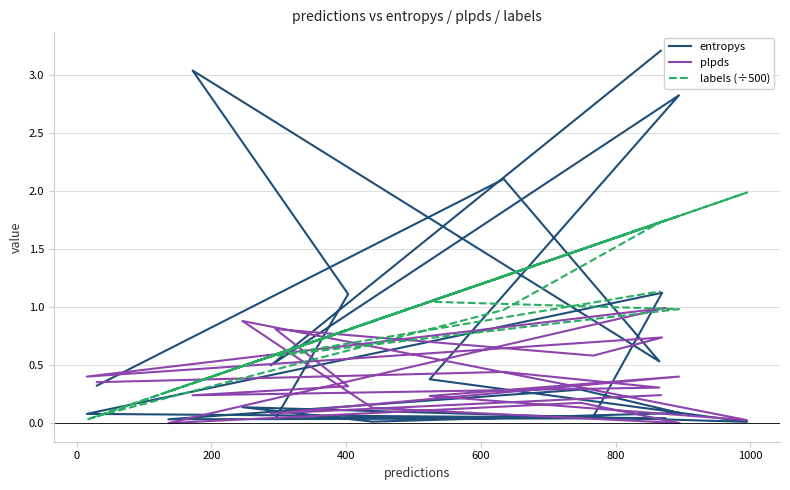

What is the value of the plpds point at the 14th from the left?

0.1